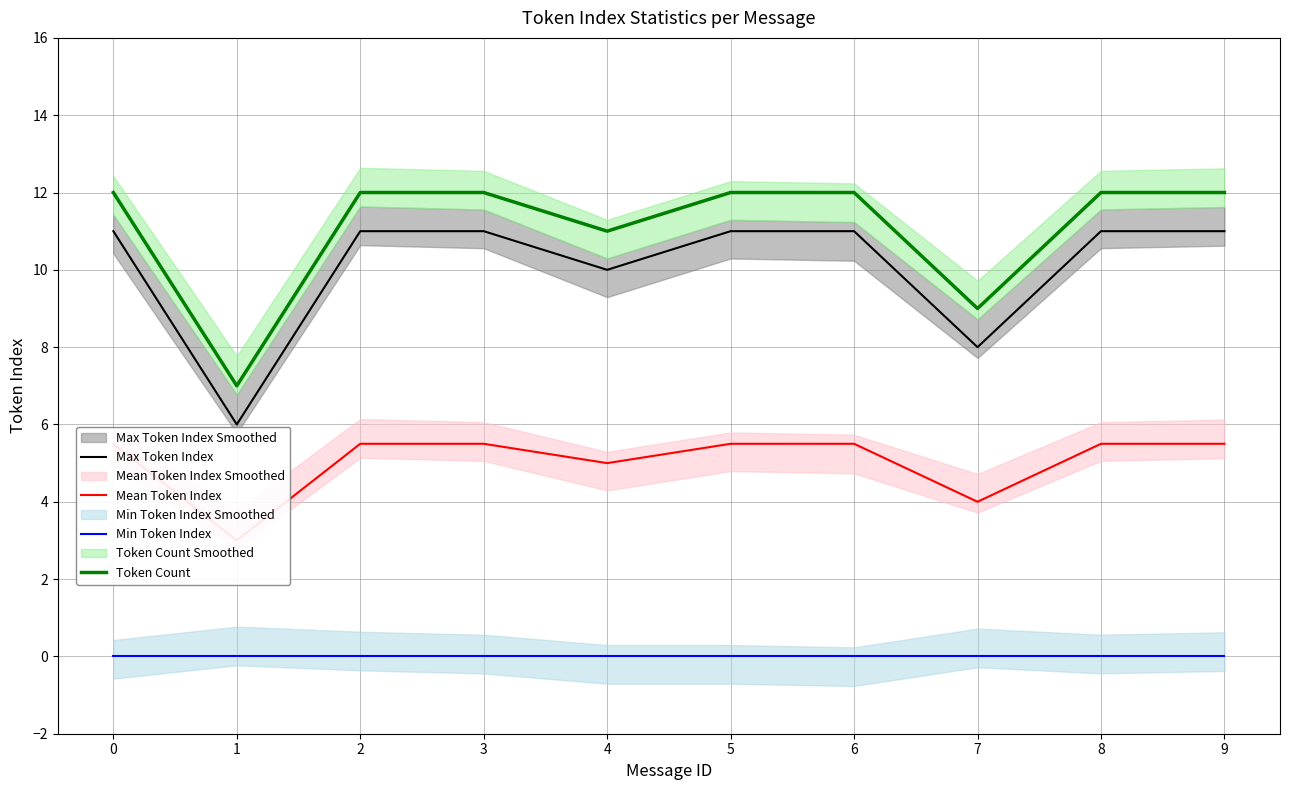

True or false: Max Token Index has more than 1 interior local peaks.

False